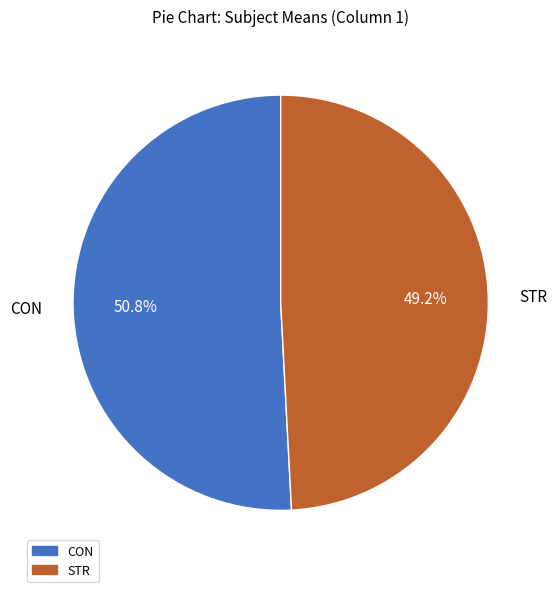

Does STR represent more than half of the total?

No